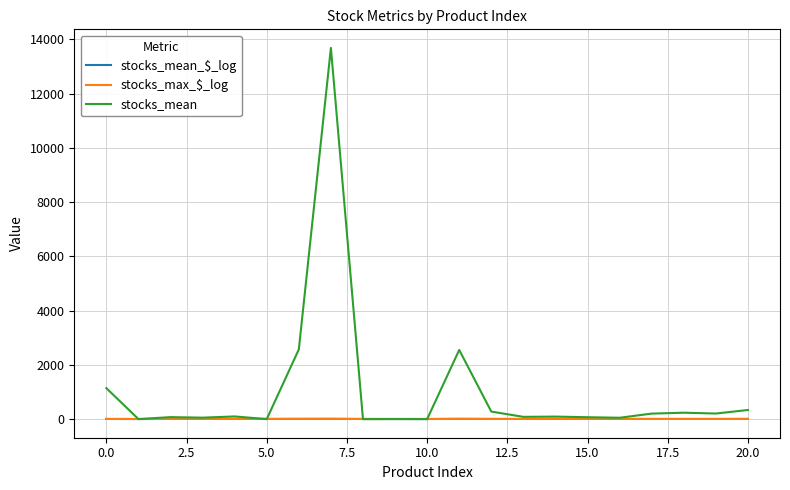

What is the difference between the maximum and minimum values in the stocks_mean_$_log series?

7.1